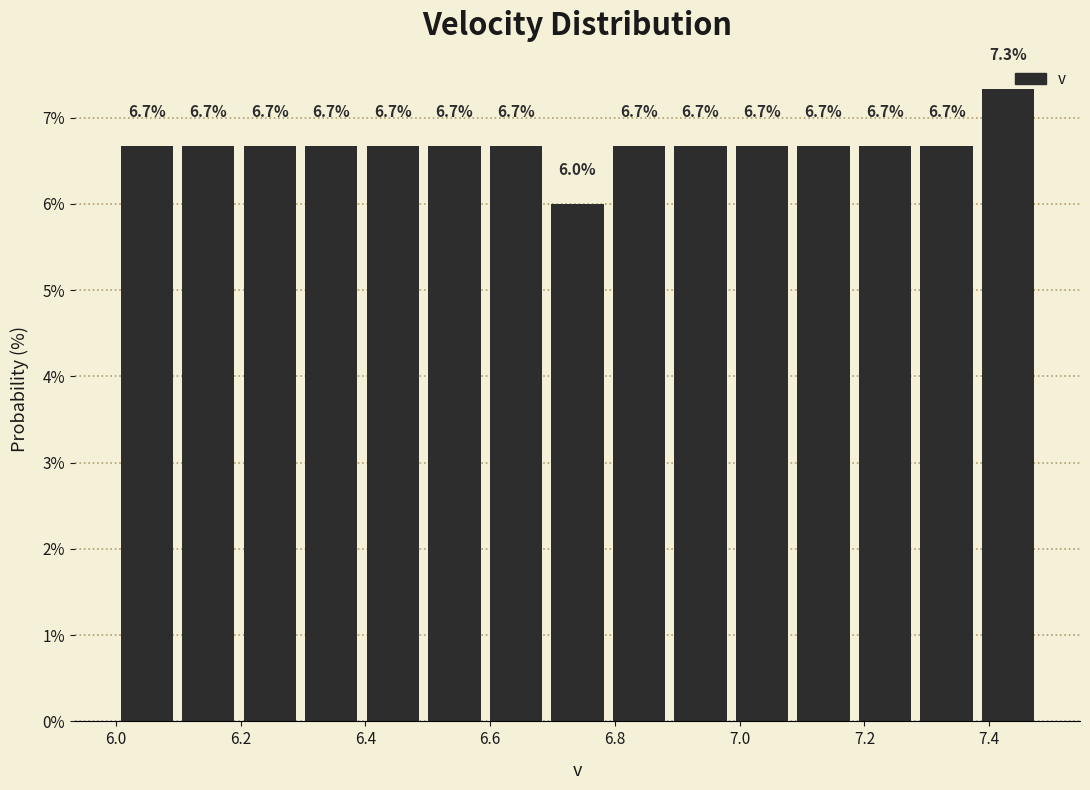

Reading left to right, transcribe this chart: for each bar, give the range it covers on the x-axis and its height. The bar edges are not printed on the chart, so give them approximately, as read against the axis.

6.00 to 6.10: 6.7
6.10 to 6.20: 6.7
6.20 to 6.30: 6.7
6.30 to 6.40: 6.7
6.40 to 6.50: 6.7
6.50 to 6.60: 6.7
6.60 to 6.70: 6.7
6.70 to 6.78: 6.0
6.78 to 6.88: 6.7
6.88 to 6.98: 6.7
6.98 to 7.08: 6.7
7.08 to 7.18: 6.7
7.18 to 7.28: 6.7
7.28 to 7.38: 6.7
7.38 to 7.48: 7.3